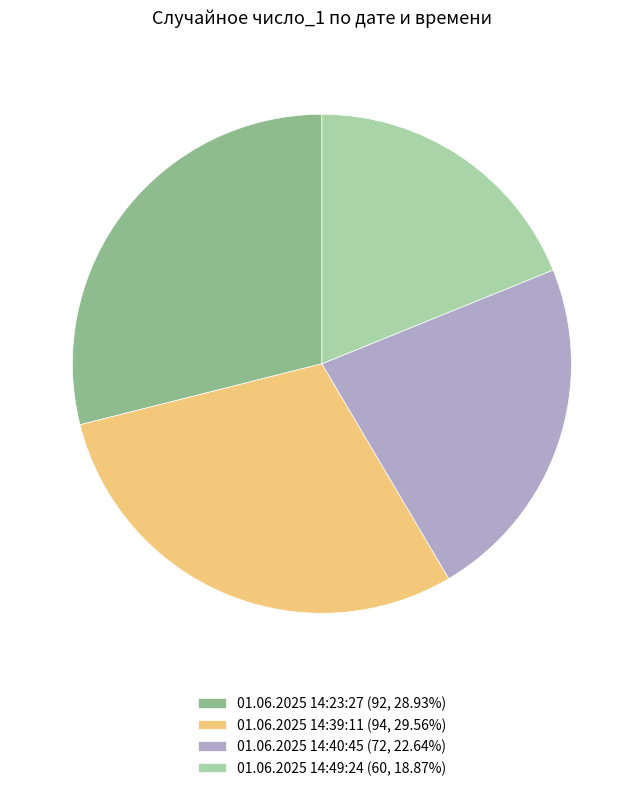

Between 01.06.2025 14:23:27 and 01.06.2025 14:49:24, which is larger?

01.06.2025 14:23:27